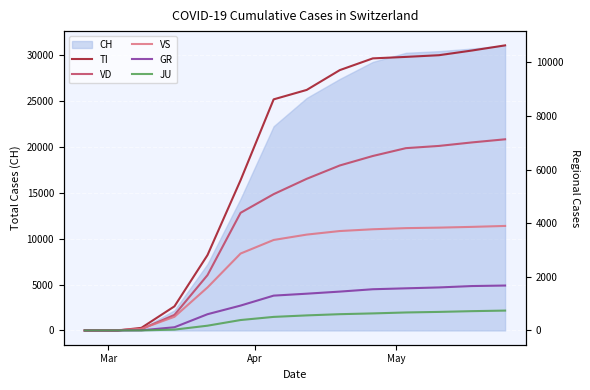

The value of GR at 16 is 923. True or false?

False